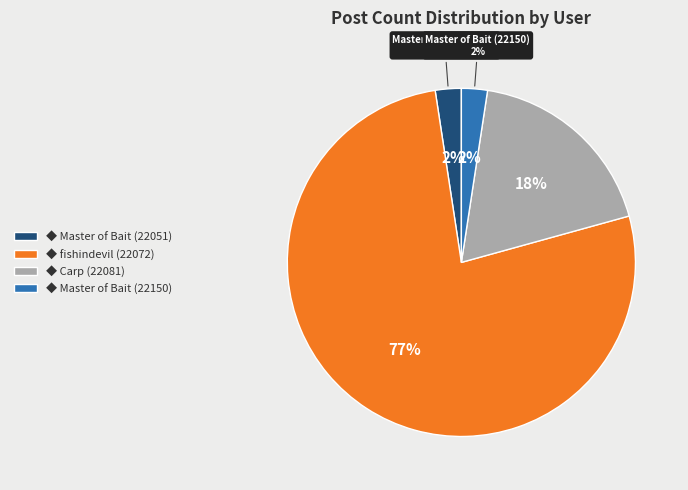

Which slice represents more than half of the pie?

fishindevil (22072)